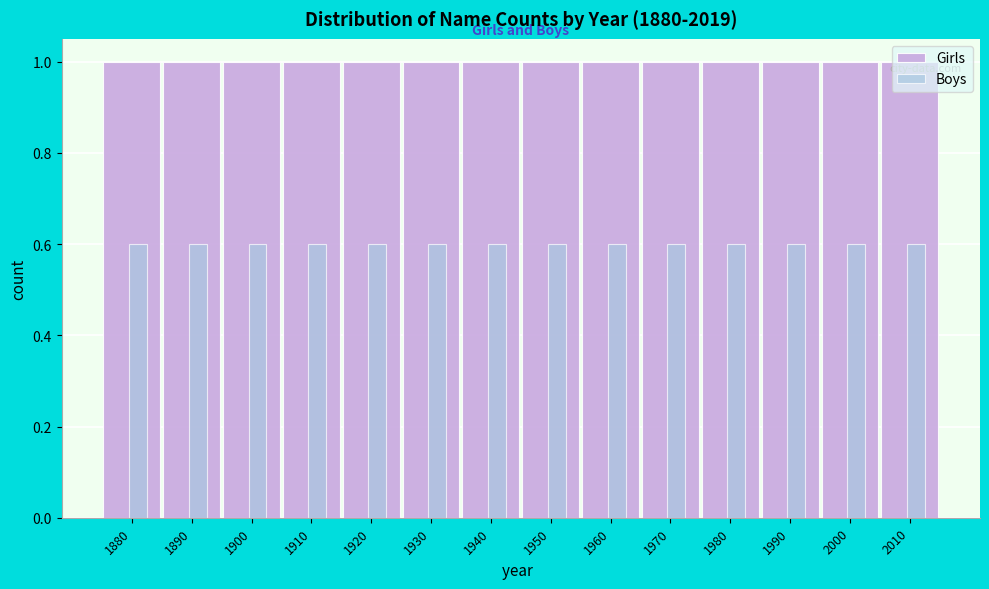

What is the average value of the Boys series?

0.6